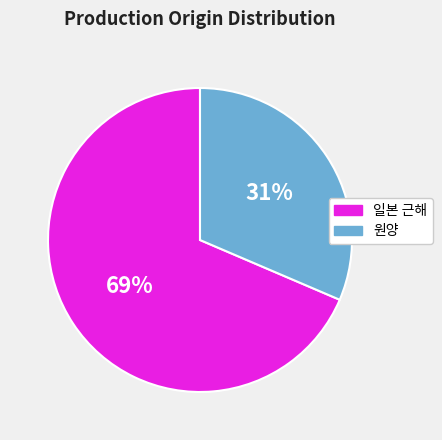

Does any single category account for the majority?

Yes